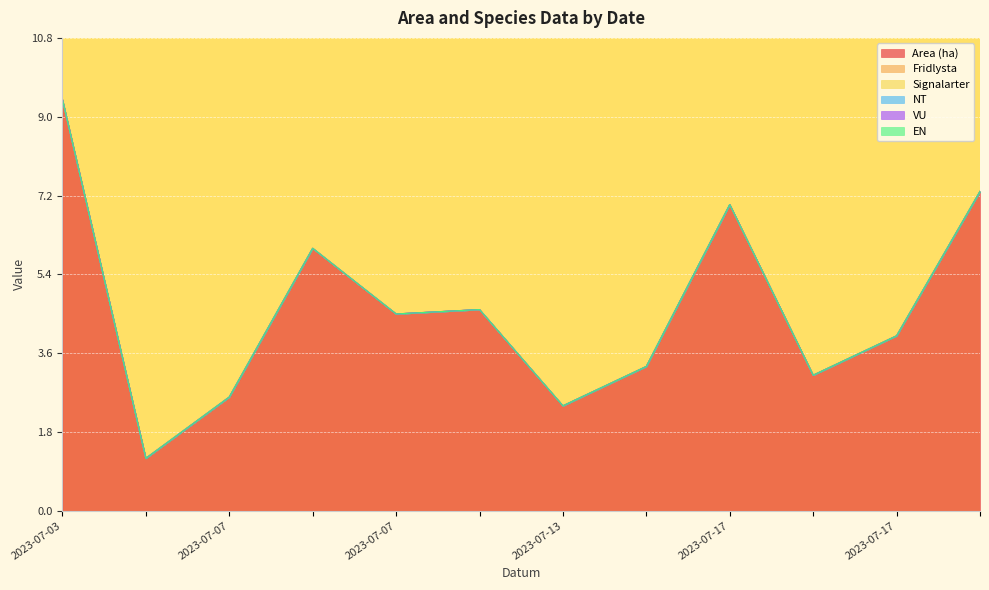

Which category has the highest value across all series?

2023-07-03